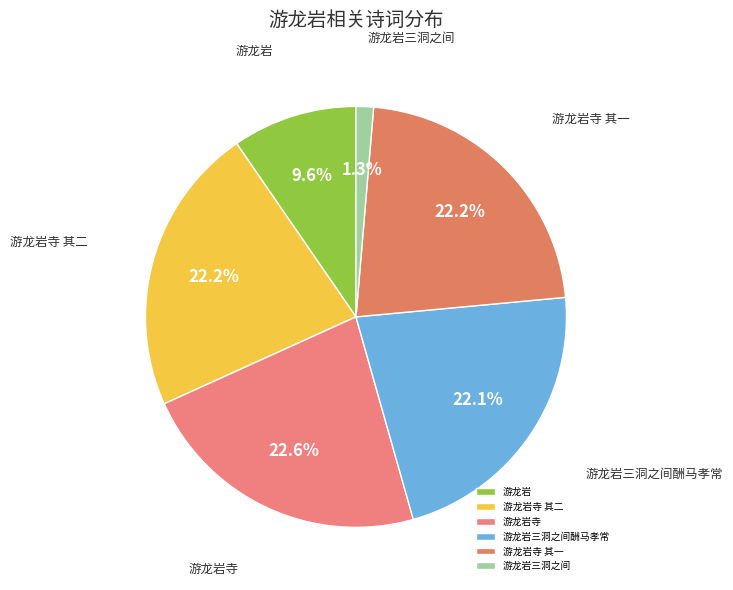

Is it true that 游龙岩寺 其一 is 30% of the pie?

False